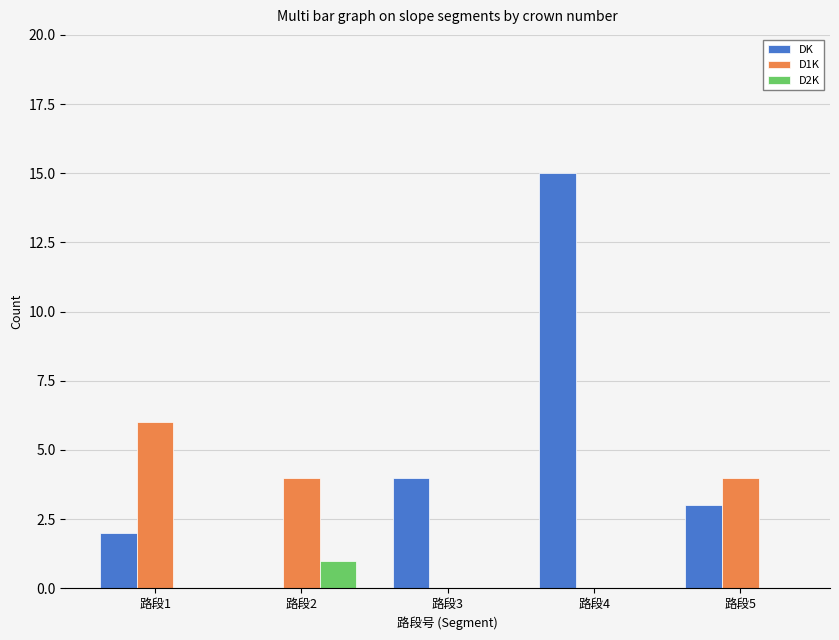

Reading left to right, list all the values displayed in this chart.

DK: 2	0	4	15	3
D1K: 6	4	0	0	4
D2K: 0	1	0	0	0